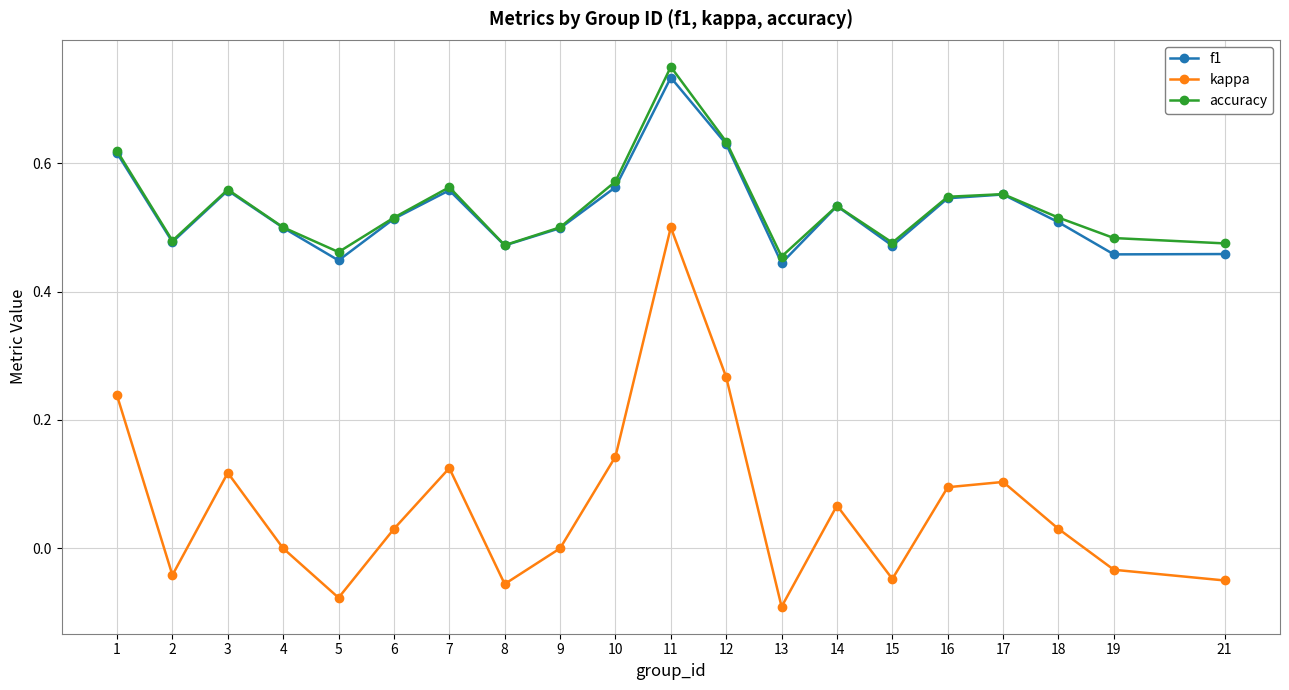

Where is the first local maximum for f1?

3